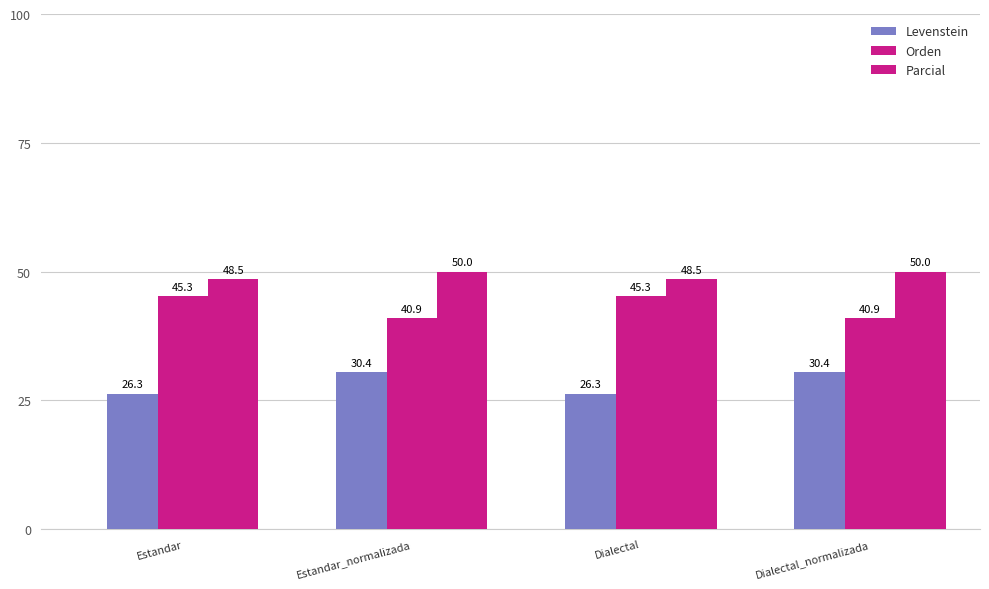

How many values in the Levenstein series are below 30?

2